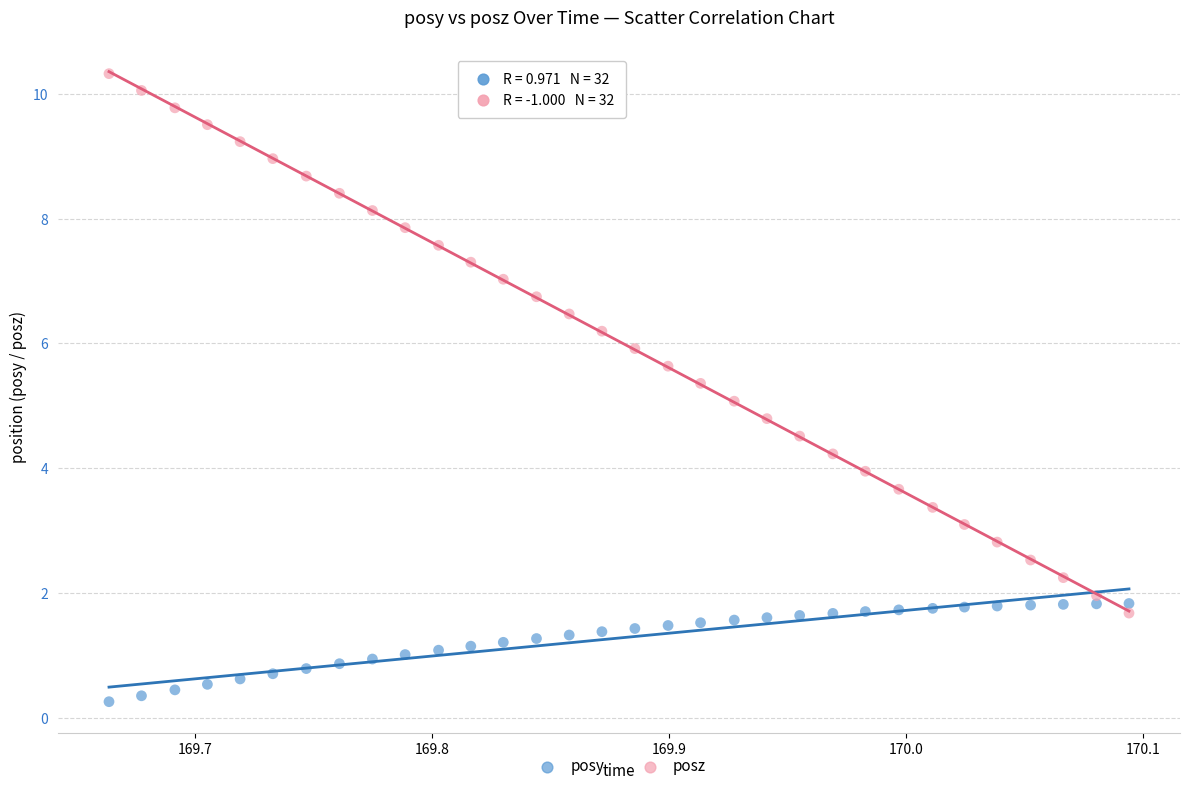

Which series reaches the maximum Y coordinate?

posz